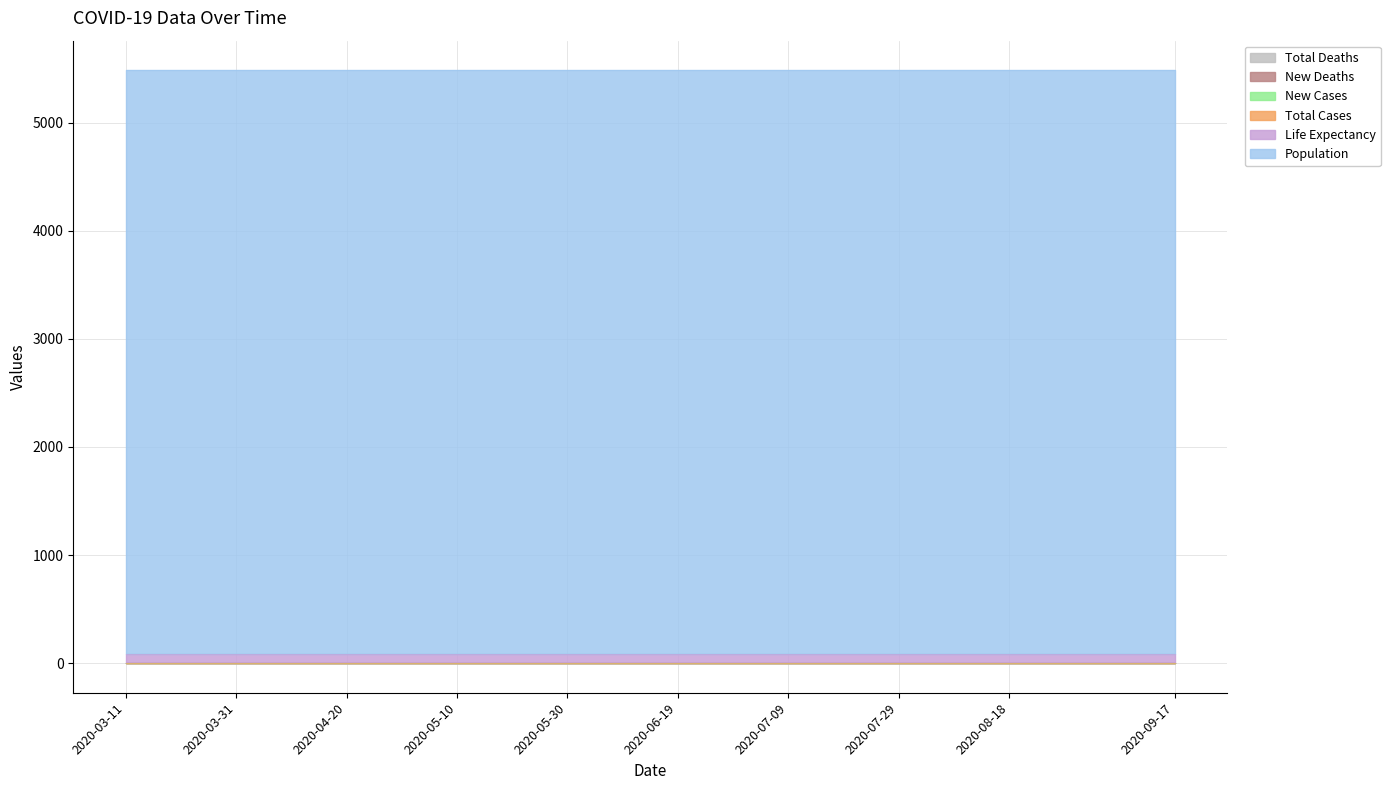

What are all the series names shown in the legend?

total_cases, new_cases, total_deaths, new_deaths, life_expectancy, population